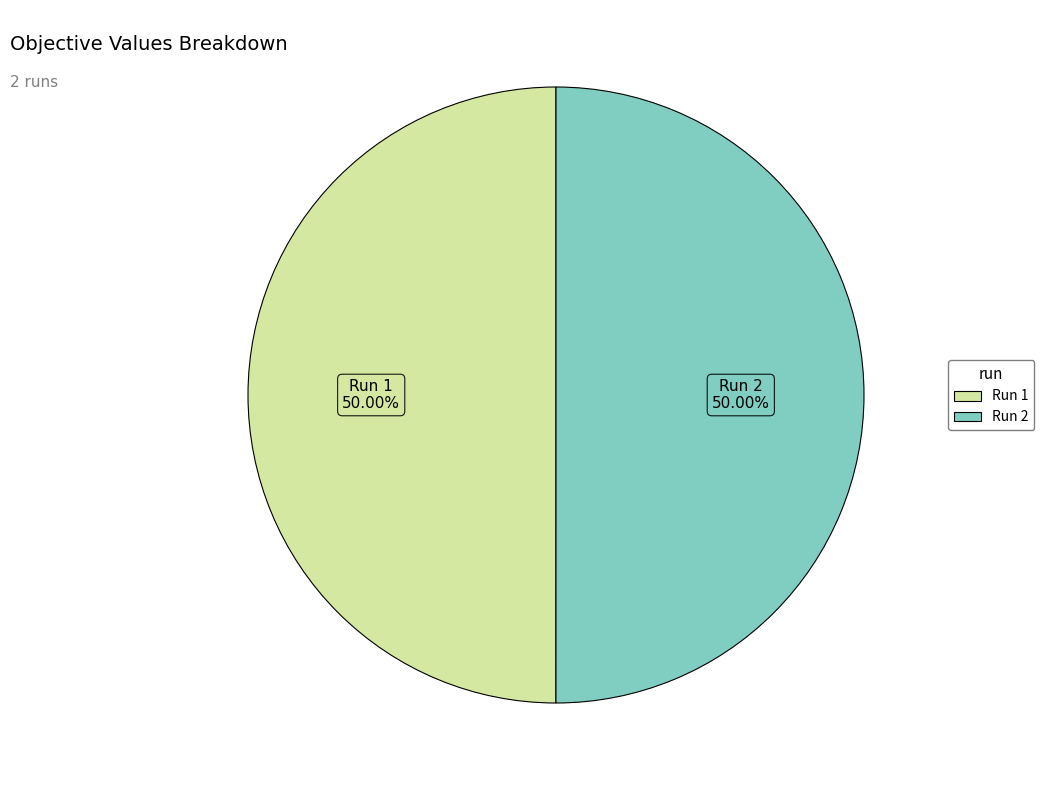

How many segments does this pie chart have?

2